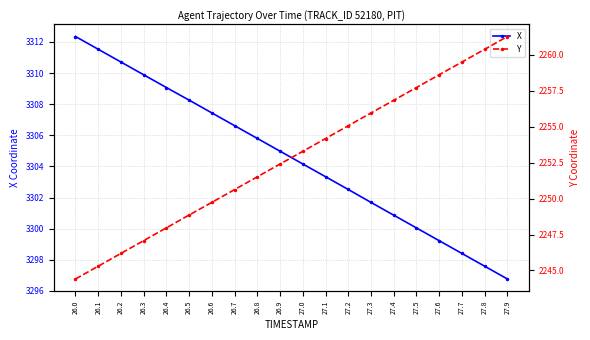

What is the average value of the X series?

3304.6